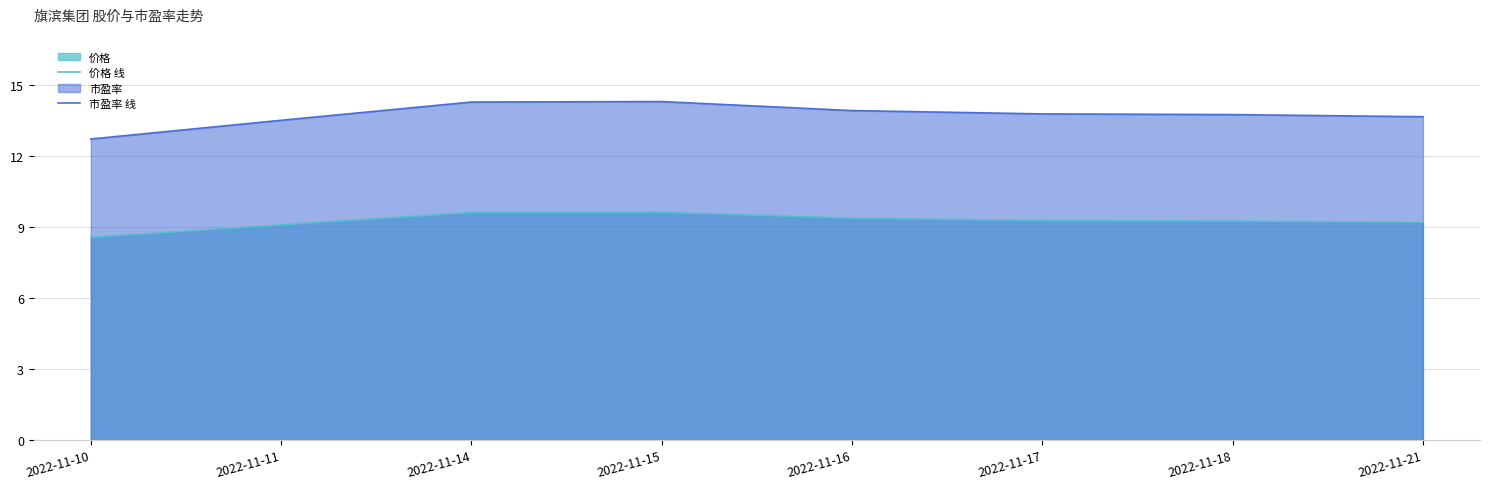

At which category does the chart reach its peak across all series?

2022-11-15